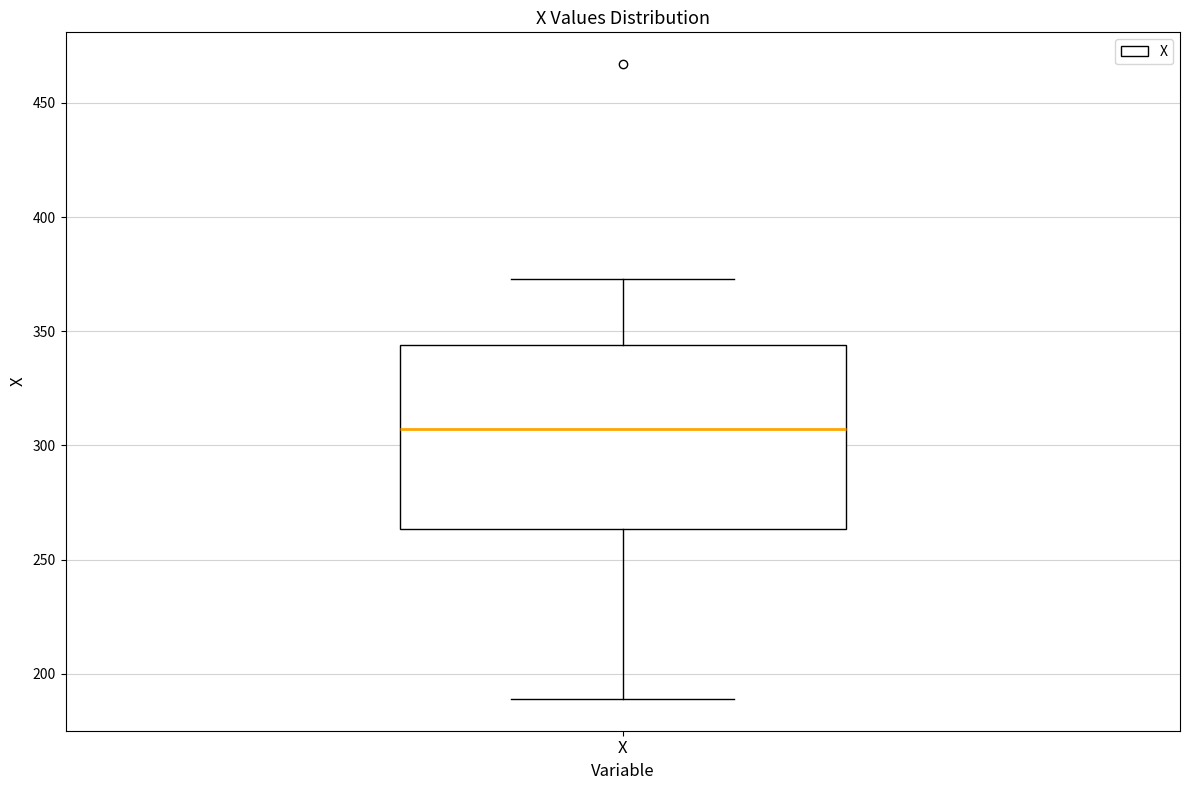

Read this box plot against the y-axis: the position of the median line, the range covered by the box, and the ends of both whiskers. The values are not printed on the chart, so give them approximately, as read against the axis.

median 305, box 265 to 345, whiskers 190 to 375